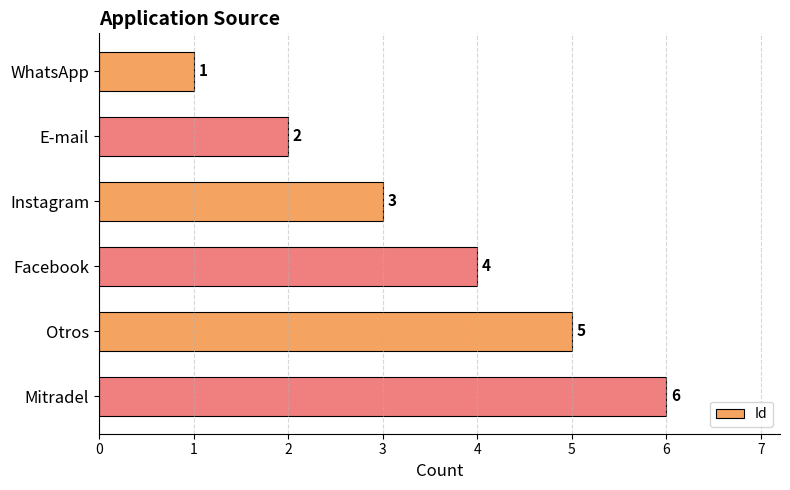

List the labels in order of value, smallest first.

WhatsApp, E-mail, Instagram, Facebook, Otros, Mitradel